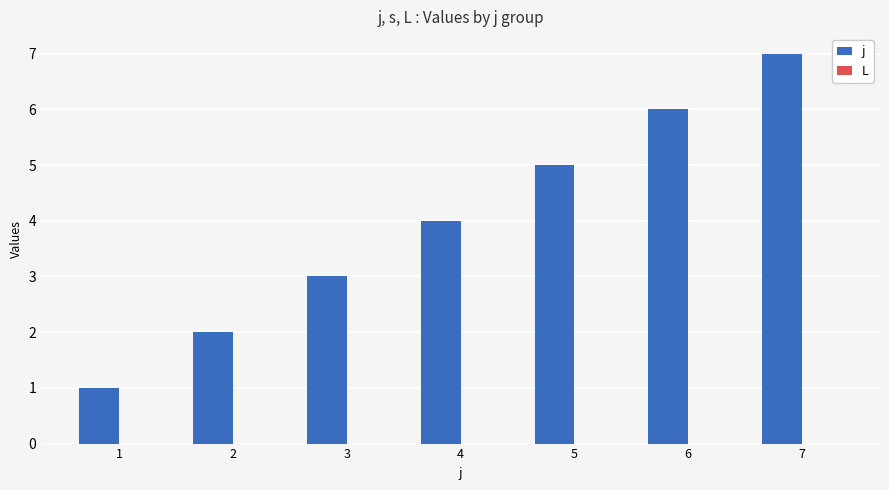

List the labels in order of value, largest first.

7, 6, 5, 4, 3, 2, 1